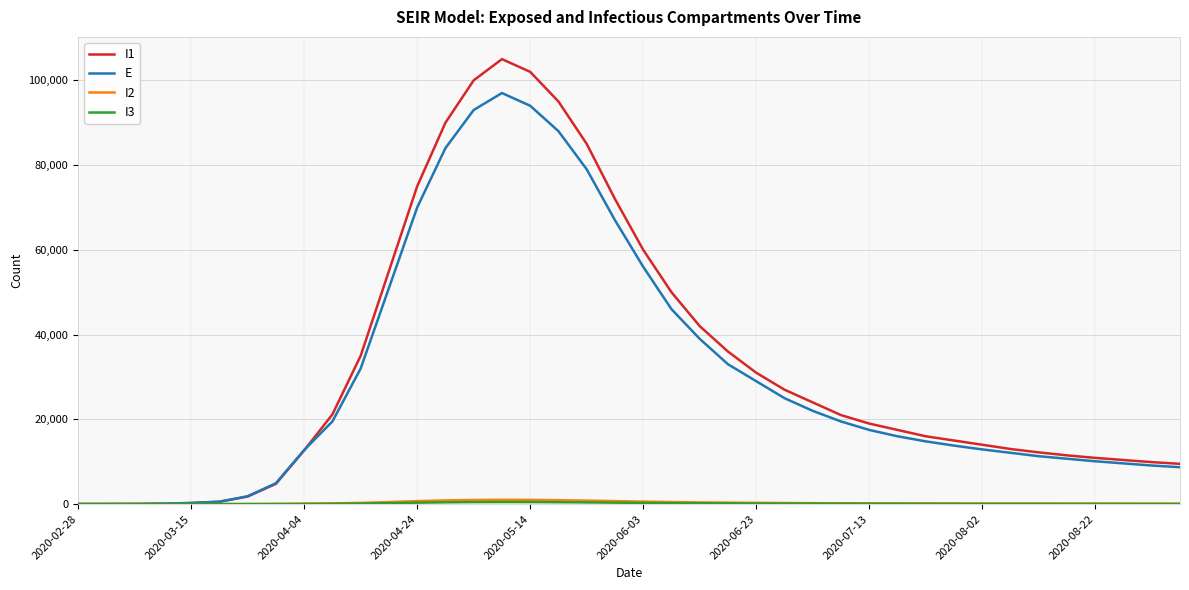

Which series has the largest range (max minus min)?

I1